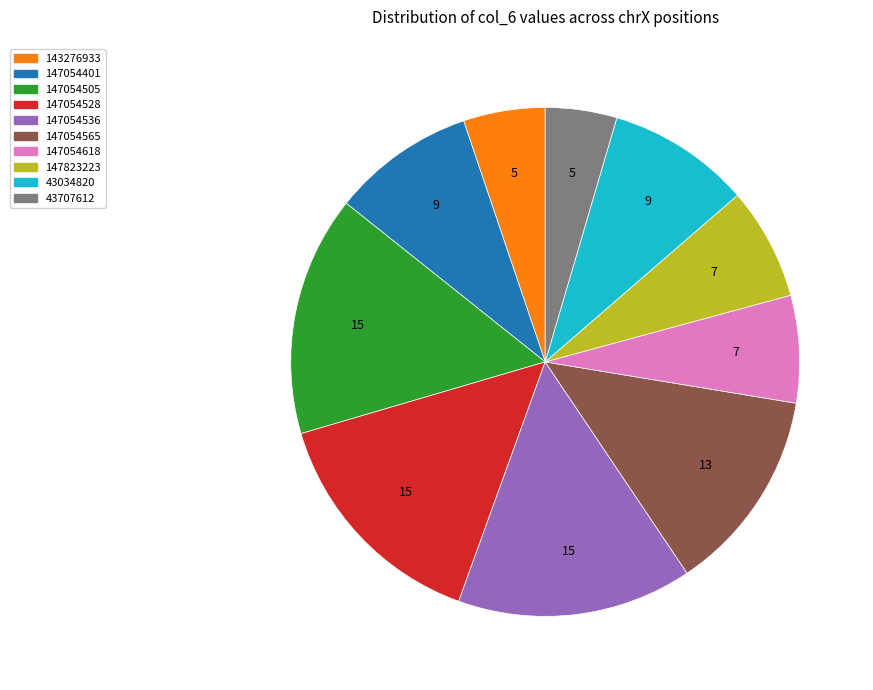

The 147054505 slice represents 15% of the pie. True or false?

True